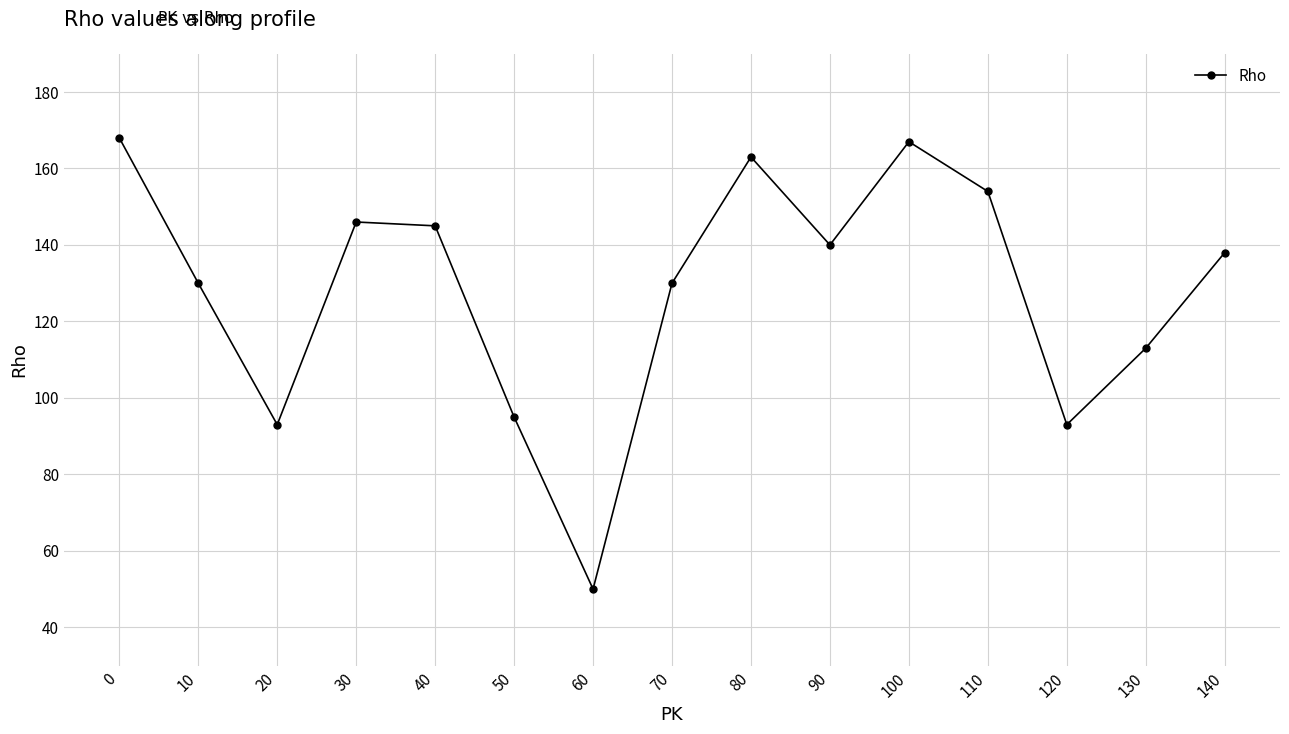

The value at 10 is 130. True or false?

True